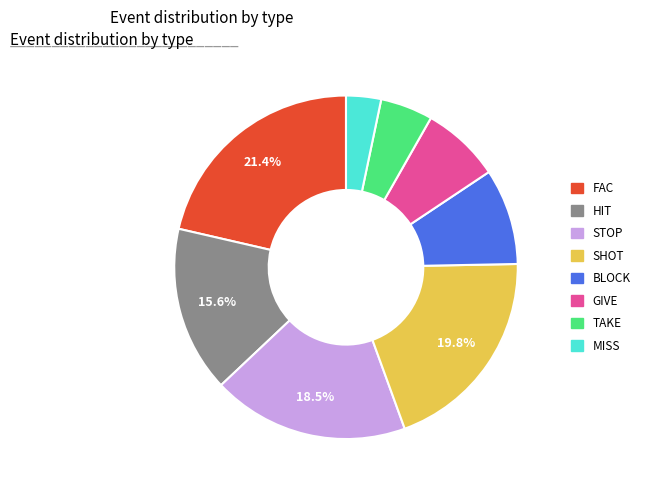

Approximately how many times larger is the value at TAKE compared to HIT?

0.3